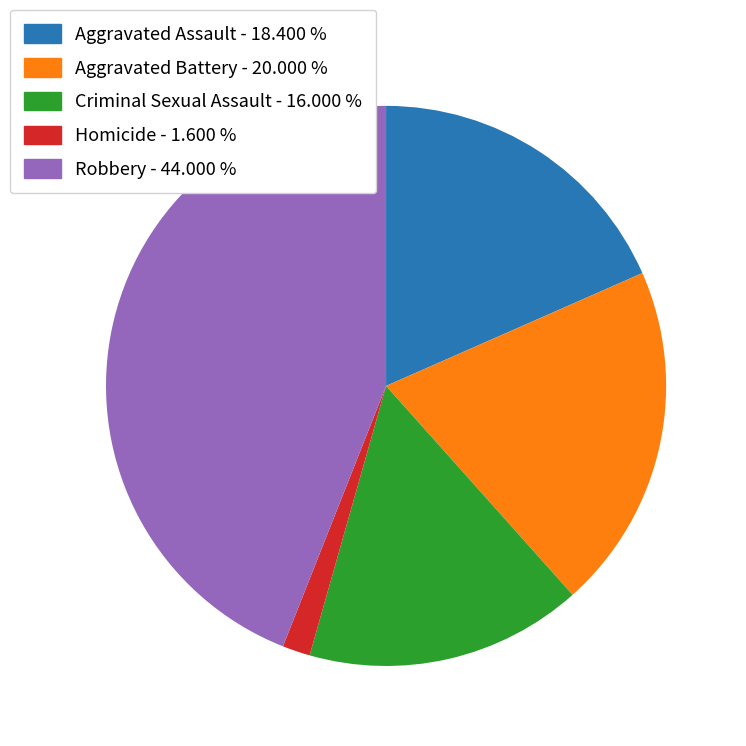

Which category has the smallest portion of the pie?

Homicide